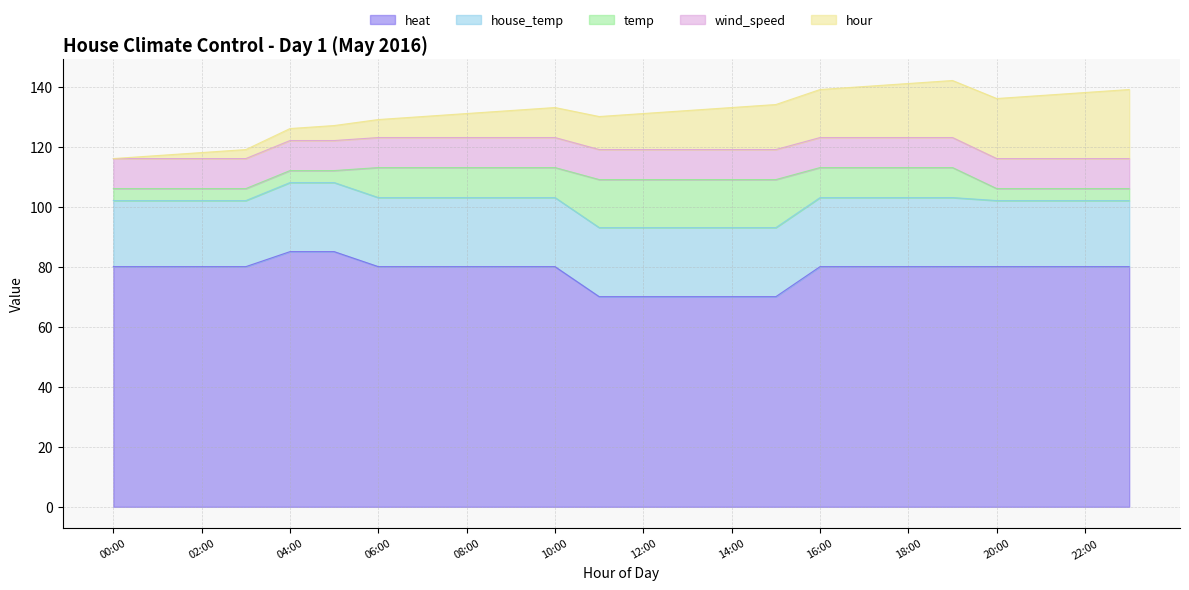

Reading left to right, list all the values displayed in this chart.

hour: 0=0	1=1	2=2	3=3	4=4	5=5	6=6	7=7	8=8	9=9	10=10	11=11	12=12	13=13	14=14	15=15	16=16	17=17	18=18	19=19	20=20	21=21	22=22	23=23
temp: 0=4	1=4	2=4	3=4	4=4	5=4	6=10	7=10	8=10	9=10	10=10	11=16	12=16	13=16	14=16	15=16	16=10	17=10	18=10	19=10	20=4	21=4	22=4	23=4
wind_speed: 0=10	1=10	2=10	3=10	4=10	5=10	6=10	7=10	8=10	9=10	10=10	11=10	12=10	13=10	14=10	15=10	16=10	17=10	18=10	19=10	20=10	21=10	22=10	23=10
house_temp: 0=22	1=22	2=22	3=22	4=23	5=23	6=23	7=23	8=23	9=23	10=23	11=23	12=23	13=23	14=23	15=23	16=23	17=23	18=23	19=23	20=22	21=22	22=22	23=22
heat: 0=80	1=80	2=80	3=80	4=85	5=85	6=80	7=80	8=80	9=80	10=80	11=70	12=70	13=70	14=70	15=70	16=80	17=80	18=80	19=80	20=80	21=80	22=80	23=80